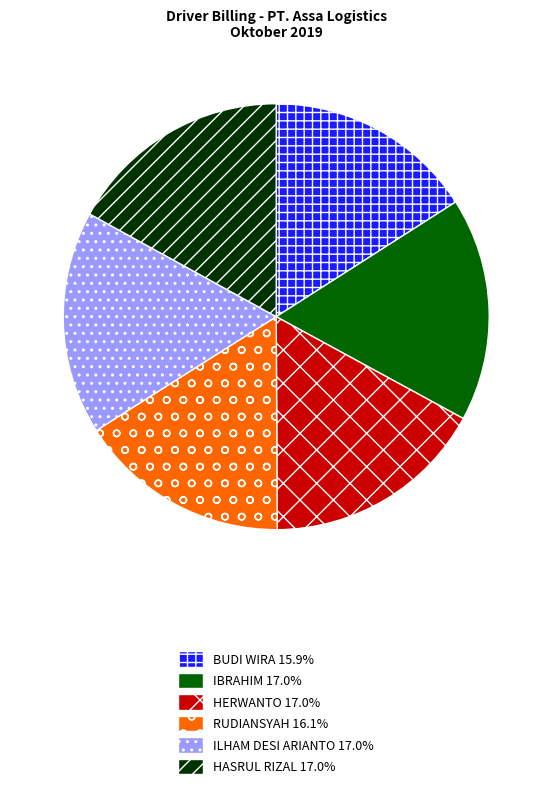

How many slices are in this pie chart?

6